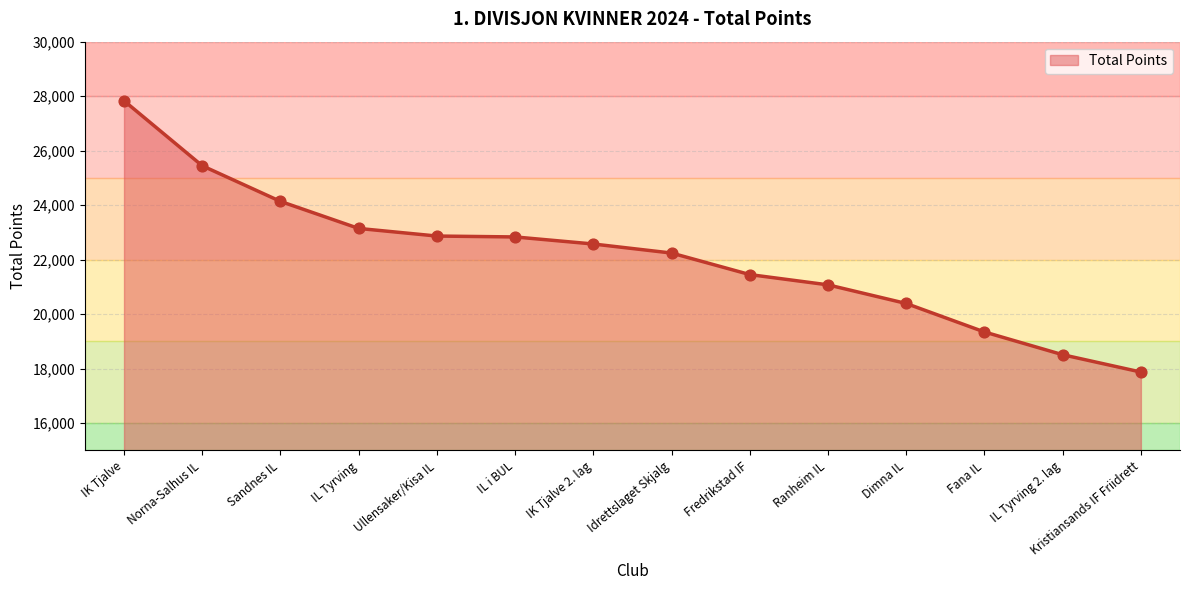

Between Dimna IL and IL Tyrving 2. lag, which is larger?

Dimna IL